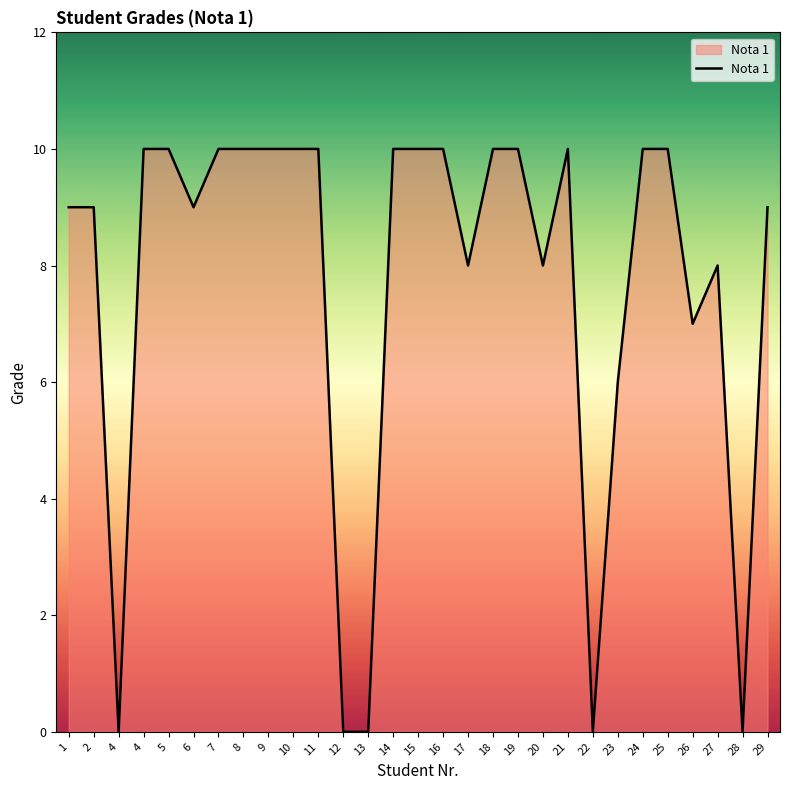

How many lines are shown in the chart?

1